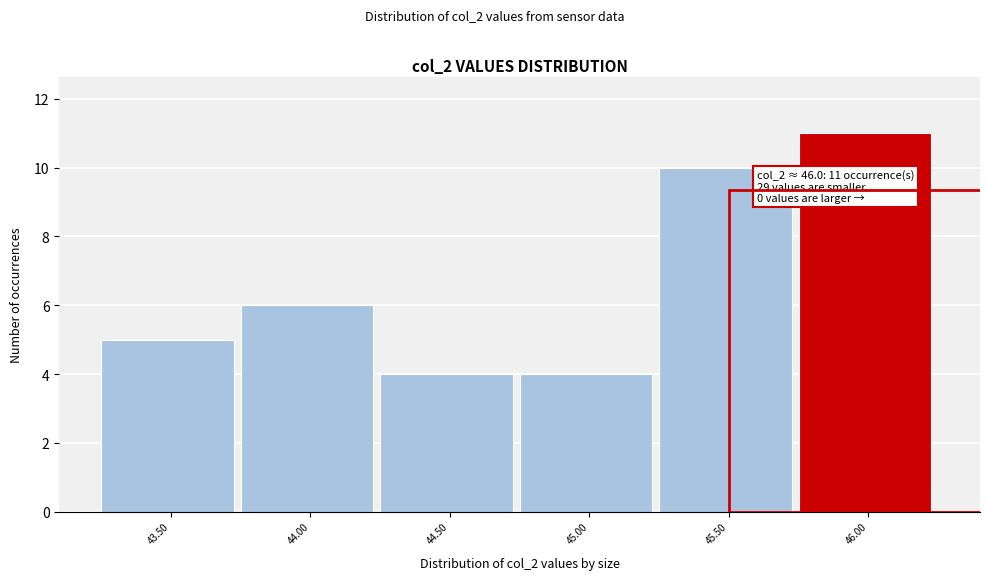

Reading left to right, extract all data points from this chart.

5	6	4	4	10	11